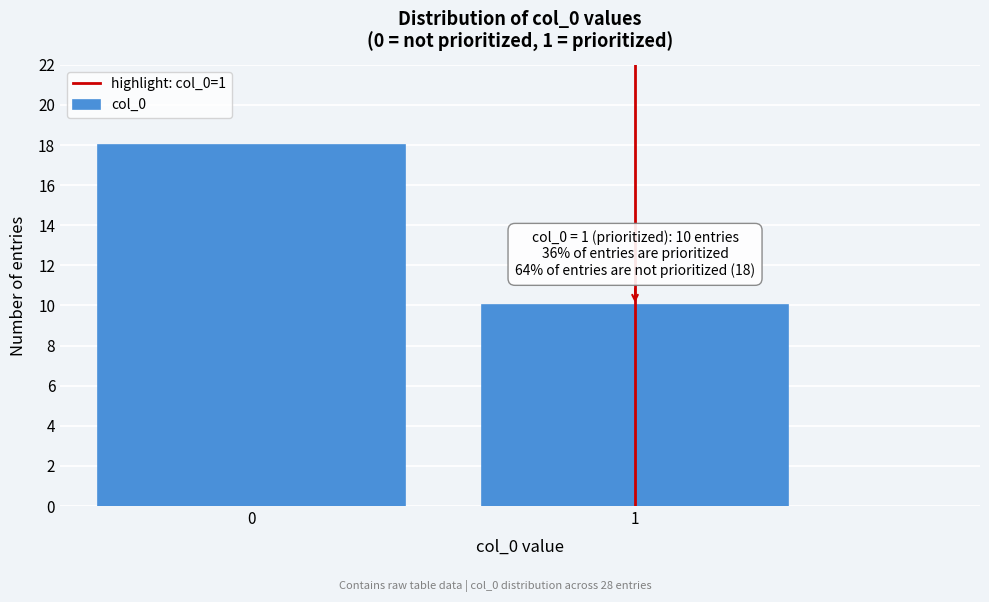

Reading left to right, extract all data points from this chart.

18	10